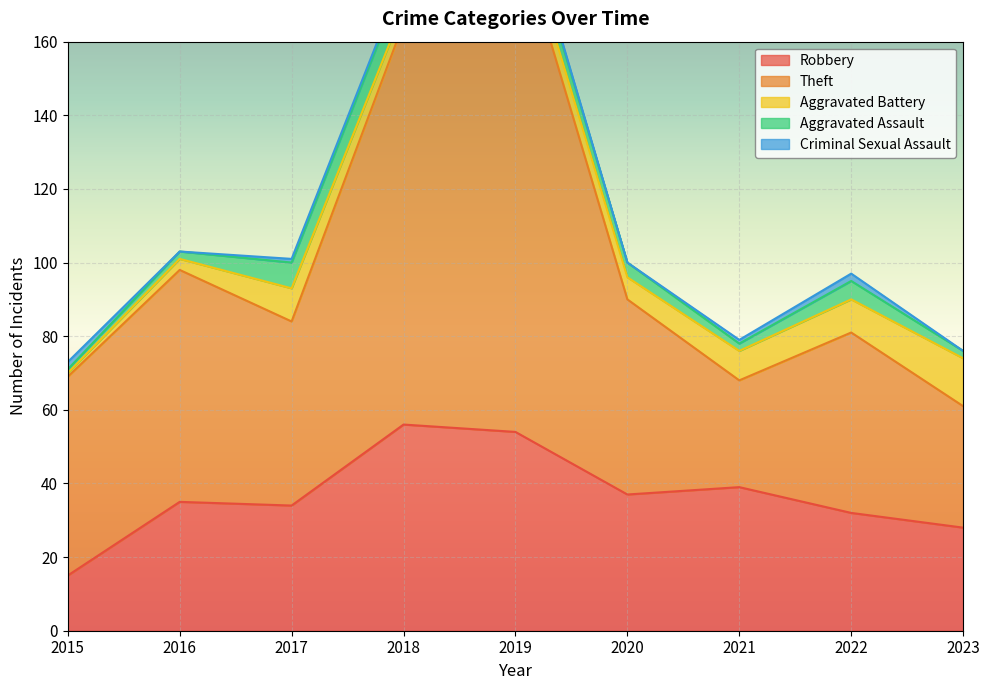

What is the difference between the maximum and minimum values in the Aggravated Battery series?

12